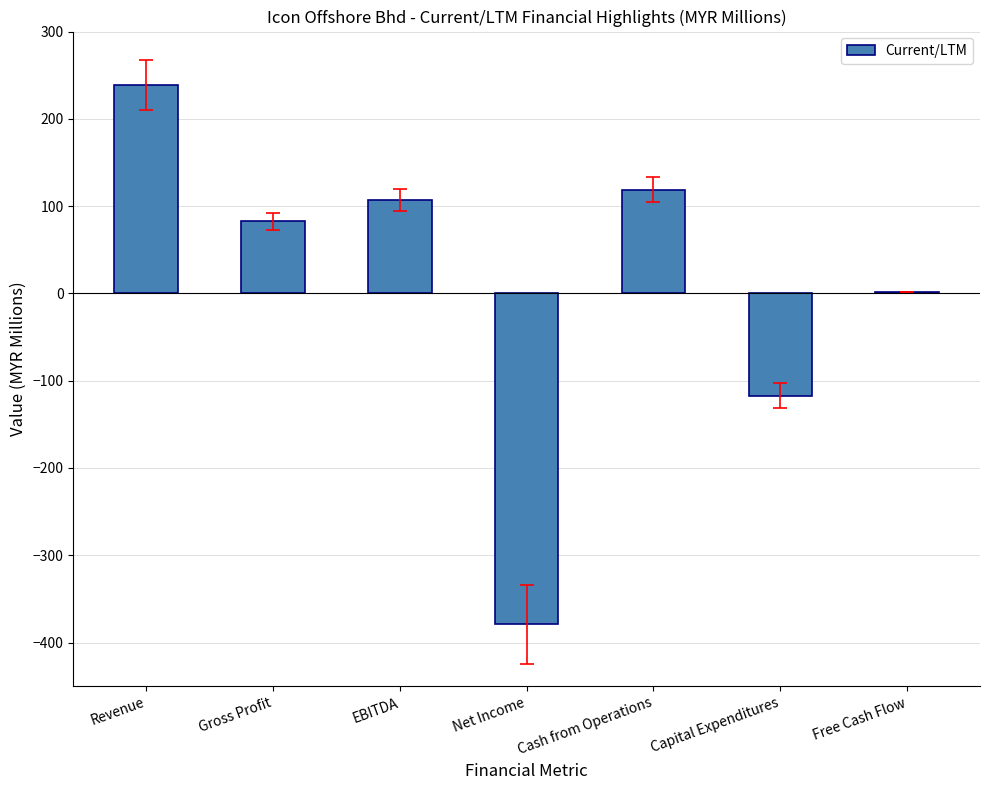

Where does the data first go above 82?

Revenue